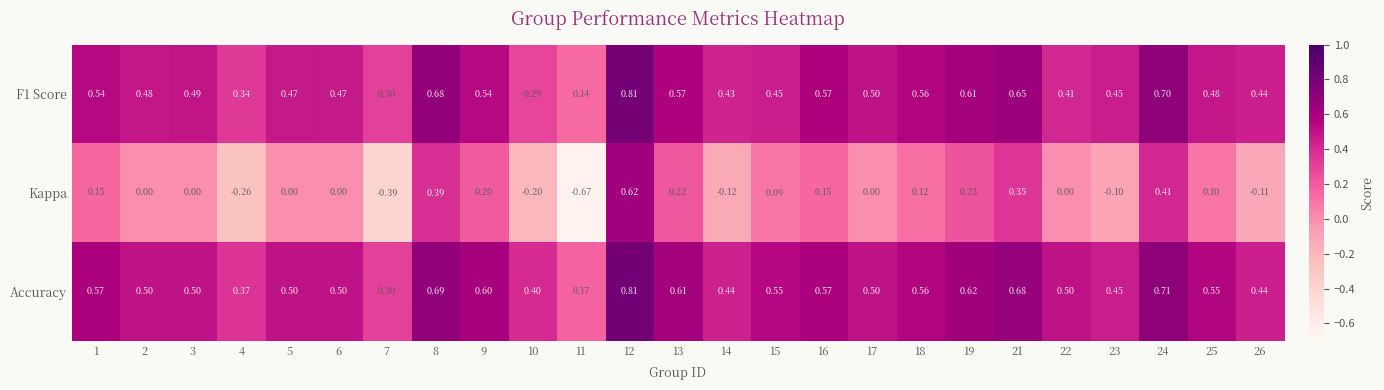

Which series changed the most between 2 and 16?

Kappa